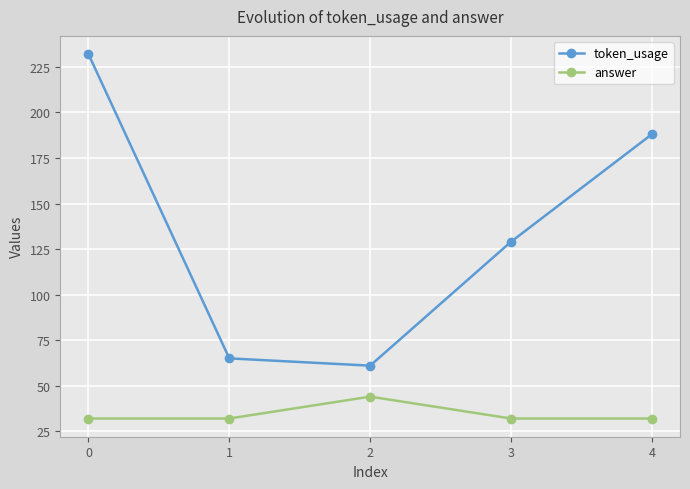

True or false: token_usage has a value of 65 at 1.

True